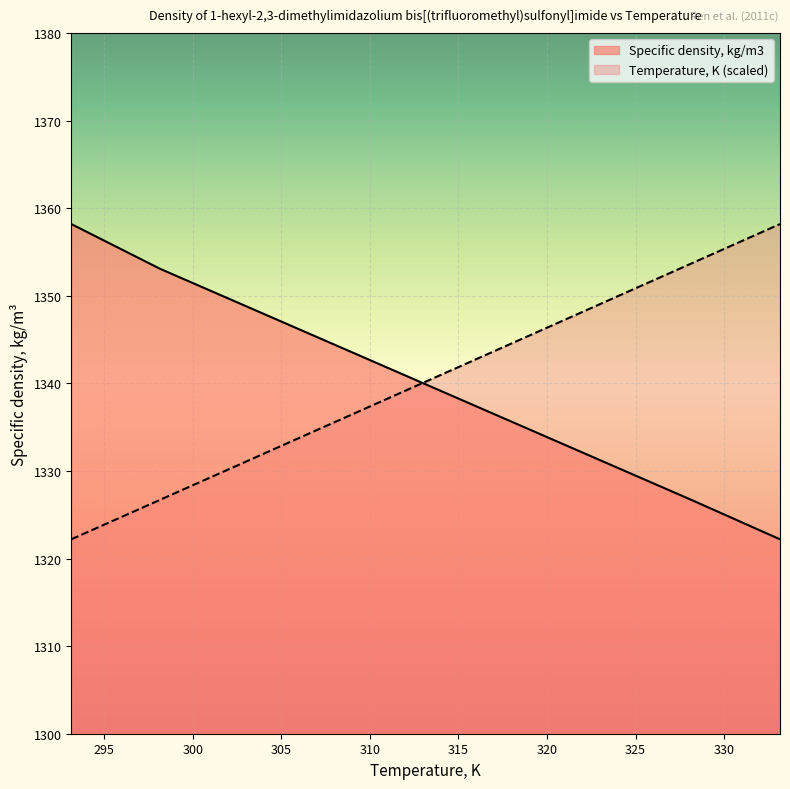

Reading left to right, what are all the values shown in this chart?

Temperature, K: 1322.2	1326.7	1331.2	1335.7	1340.2	1344.7	1349.2	1353.7	1358.2
Specific density, kg/m3: 1358.2	1353.1	1348.7	1344.3	1339.9	1335.5	1331.1	1326.7	1322.2